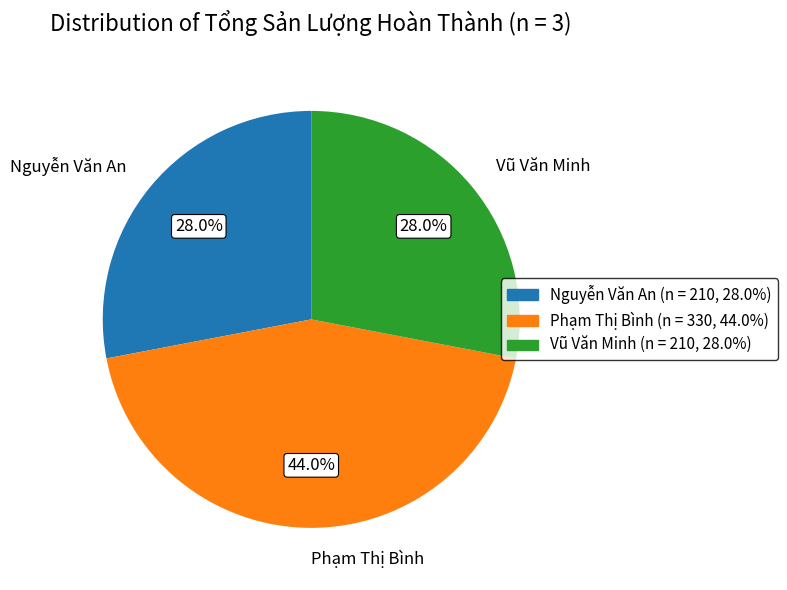

True or false: Vũ Văn Minh accounts for 22% of the total.

False